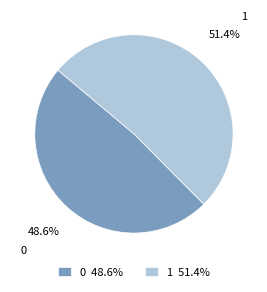

Between 1 and 0, which is larger?

1